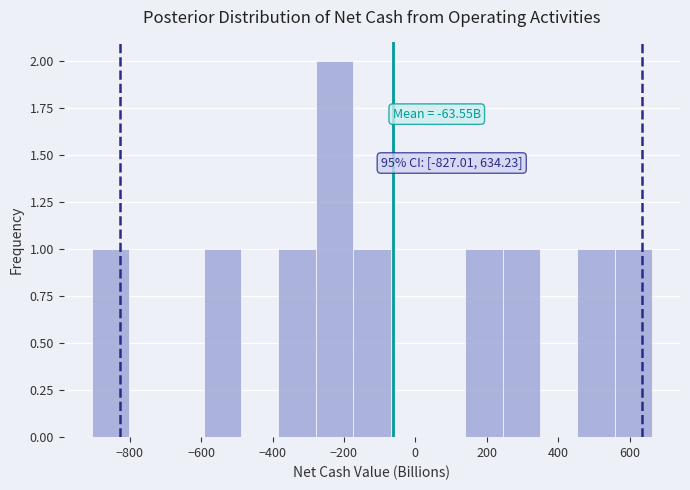

Over which range of the x-axis is the bar tallest?

-280 to -180